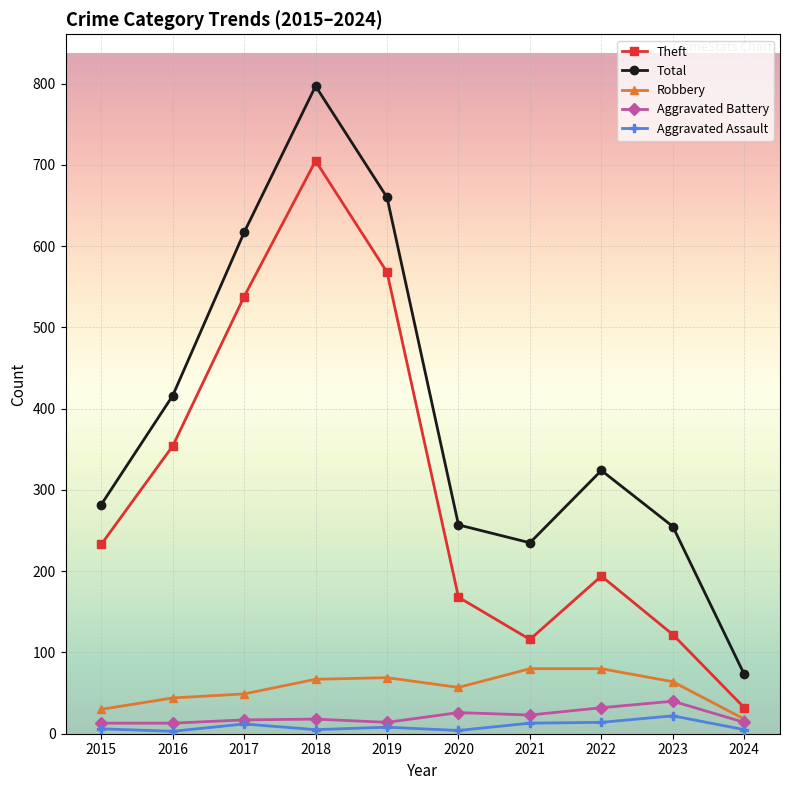

At which category does the chart reach its peak across all series?

2018